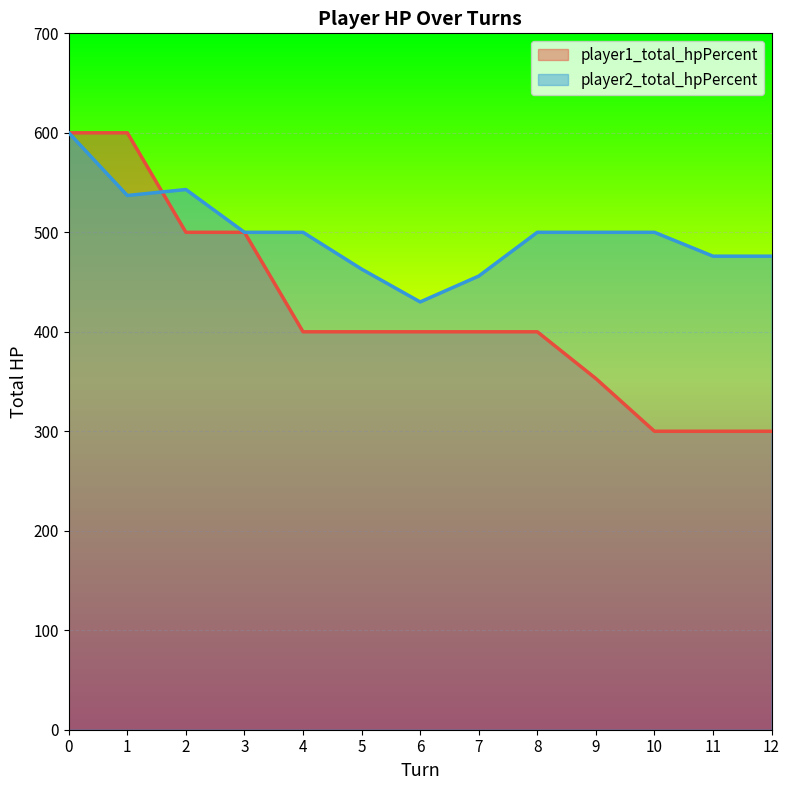

What is the value of the player2_total_hpPercent point at the 1st from the left?

600